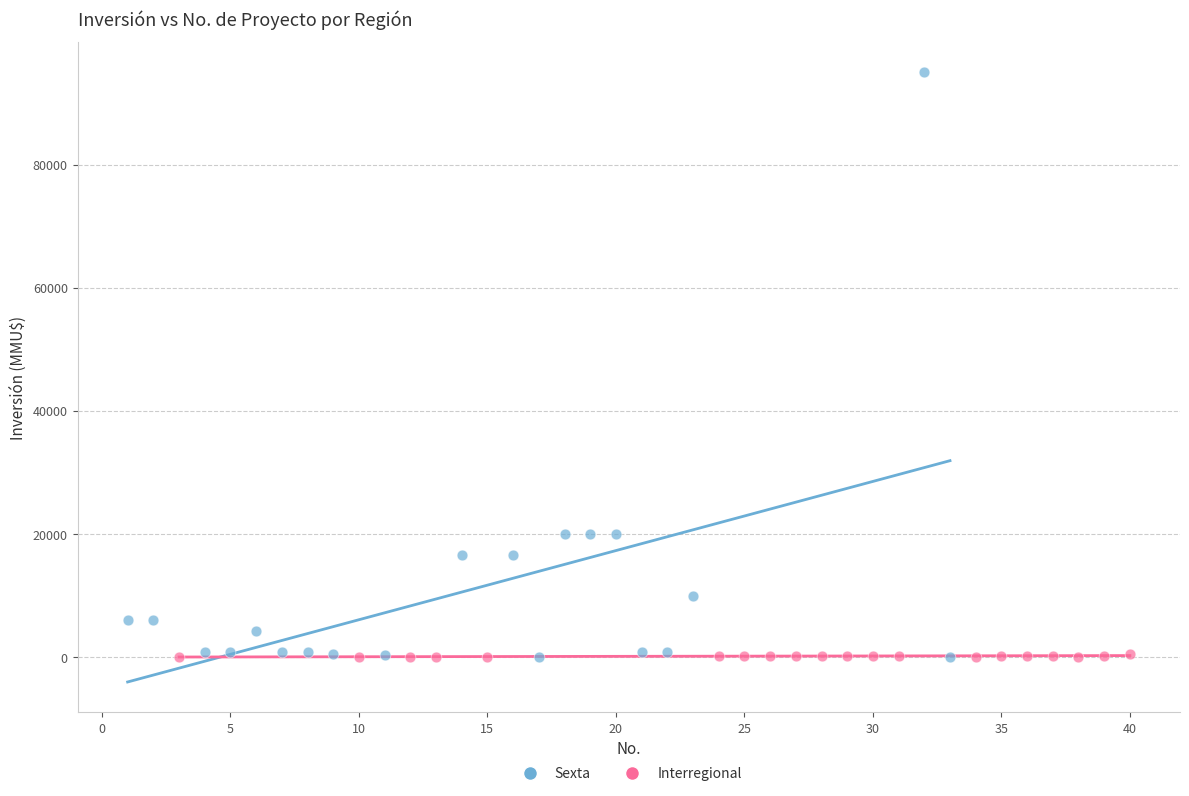

Which series has the widest spread of Y values?

Sexta